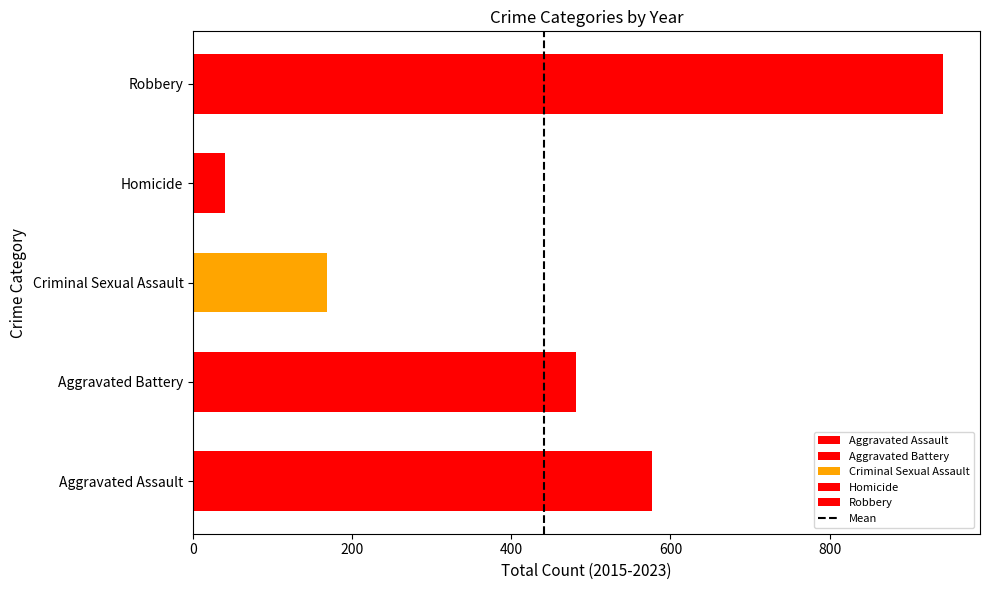

Does the chart contain stacked bars?

No